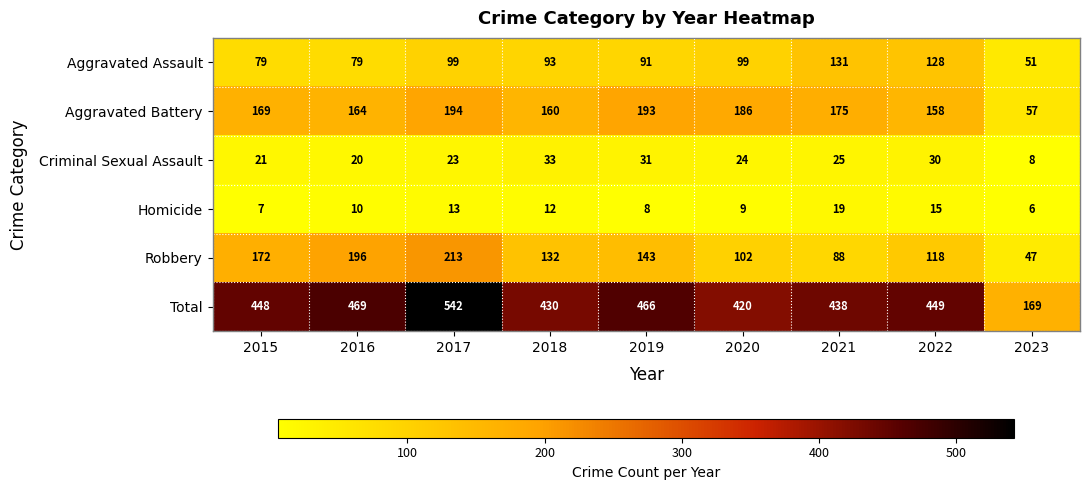

How many data points in Homicide are less than 10?

4